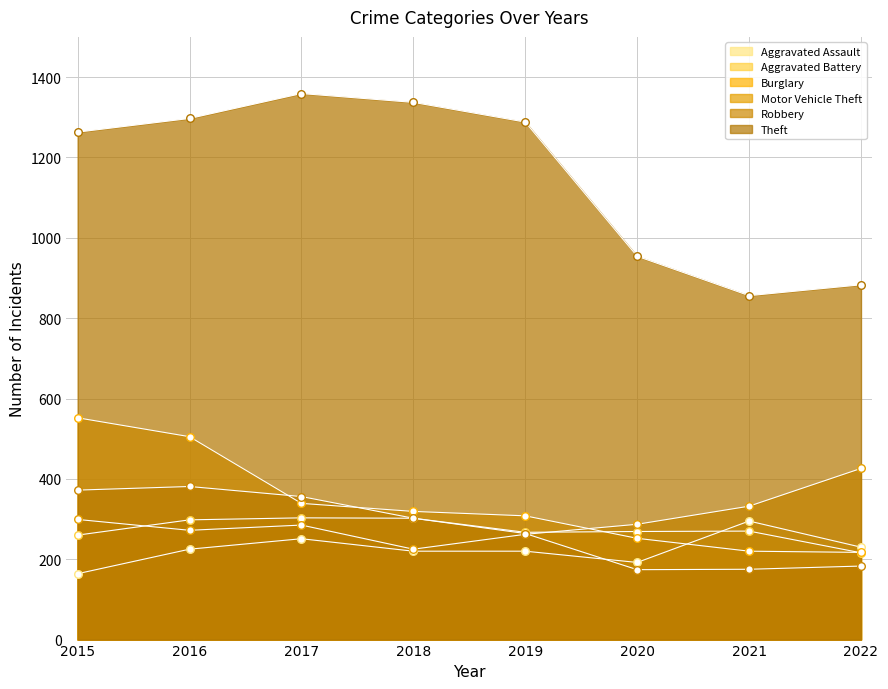

What is the total value across all series at 2020?

2128